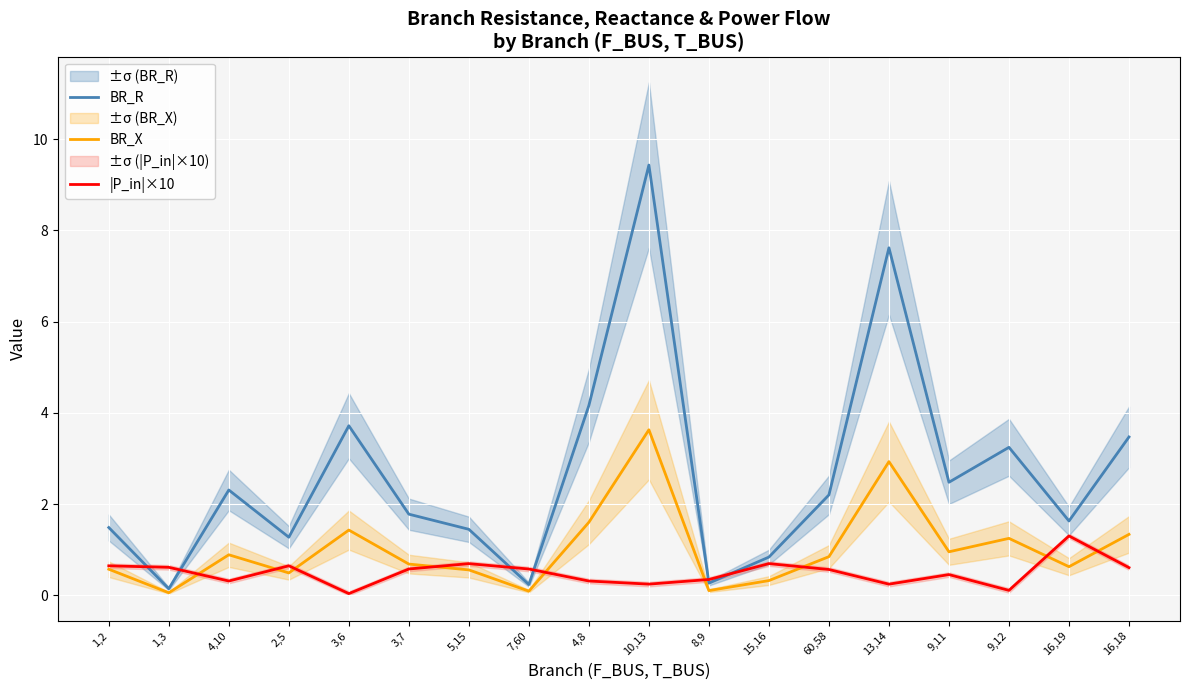

Which series has the largest range (max minus min)?

BR_R